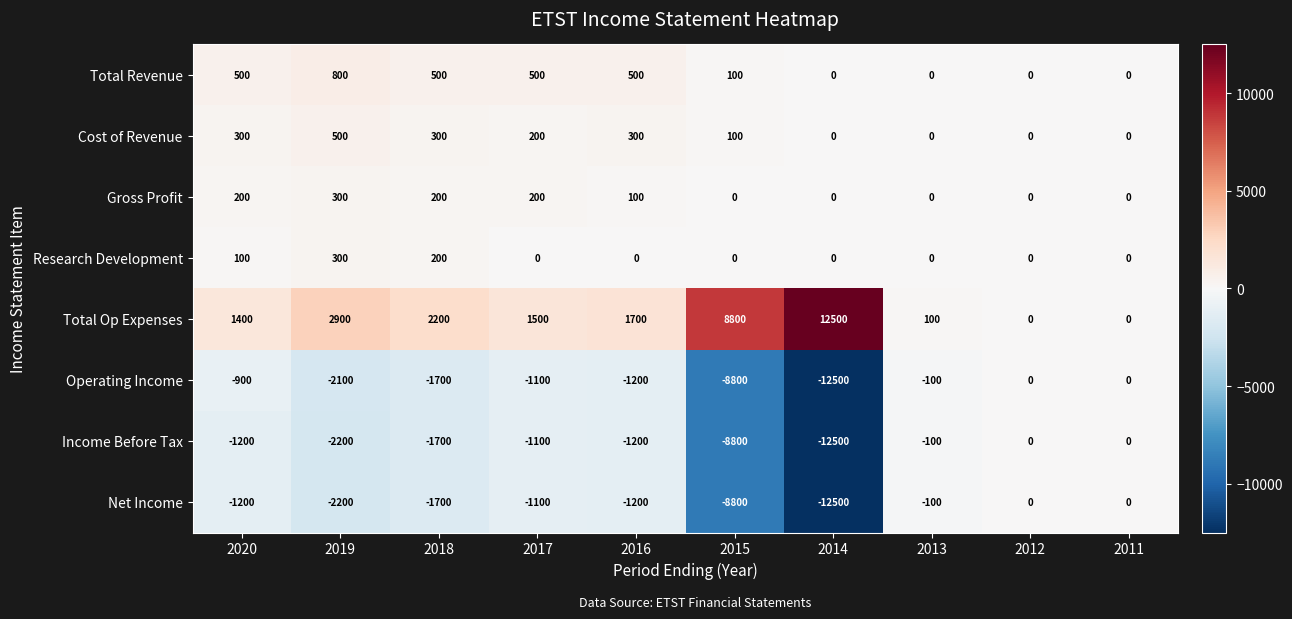

Which series changed the most between 2020 and 2015?

Operating Income